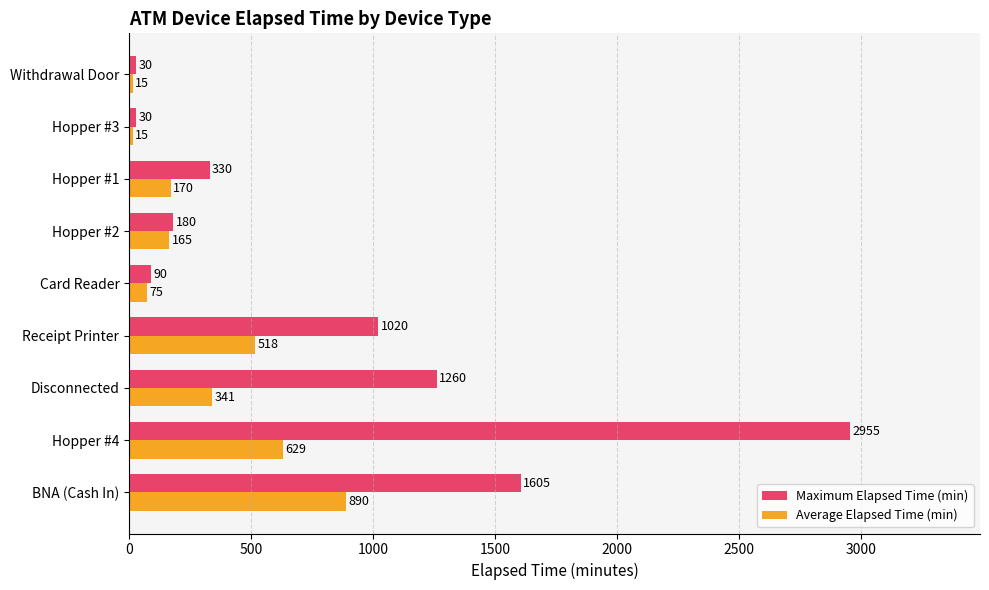

What is the difference between the maximum and minimum values in the Average Elapsed Time (min) series?

875.0